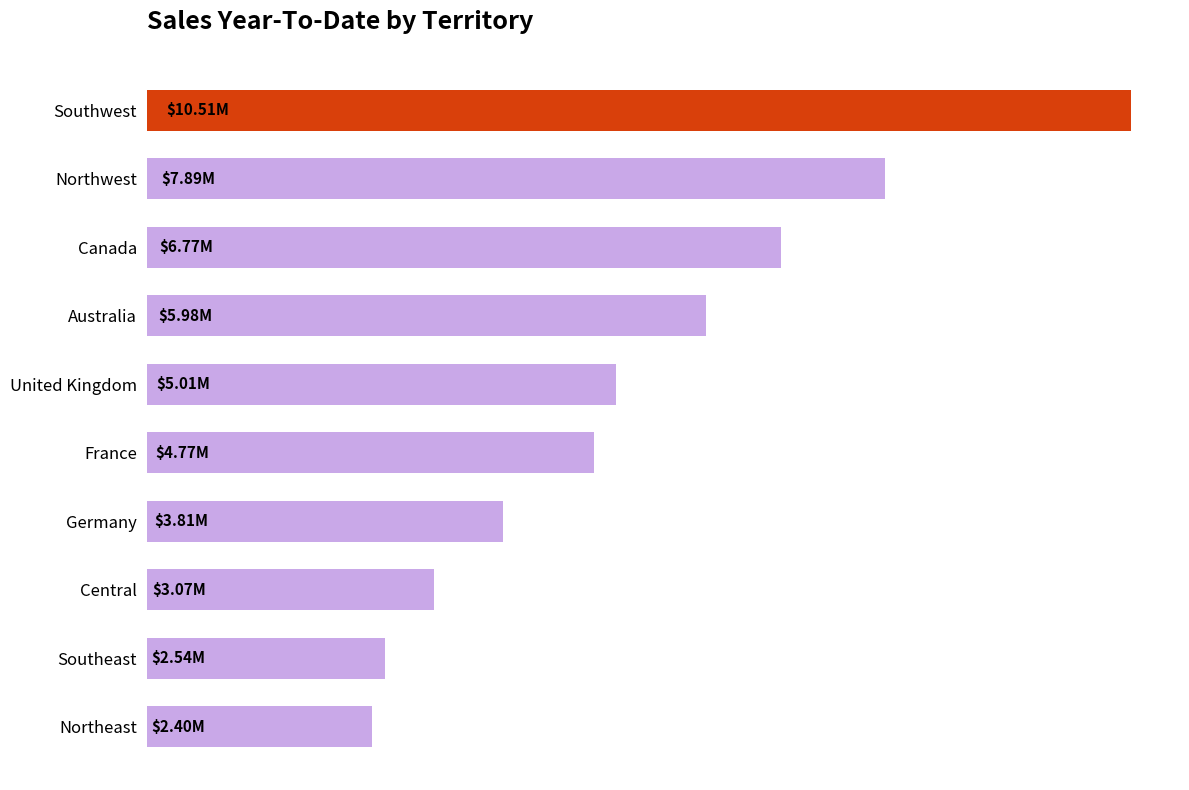

Are the bars horizontal?

Yes